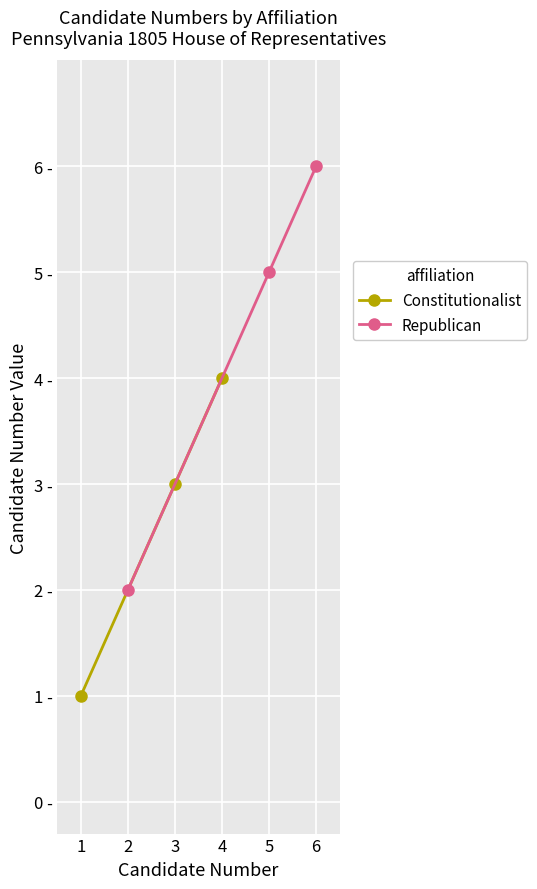

Reading left to right, transcribe all the data shown in this chart.

Constitutionalist: 1	3	4
Republican: 2	5	6